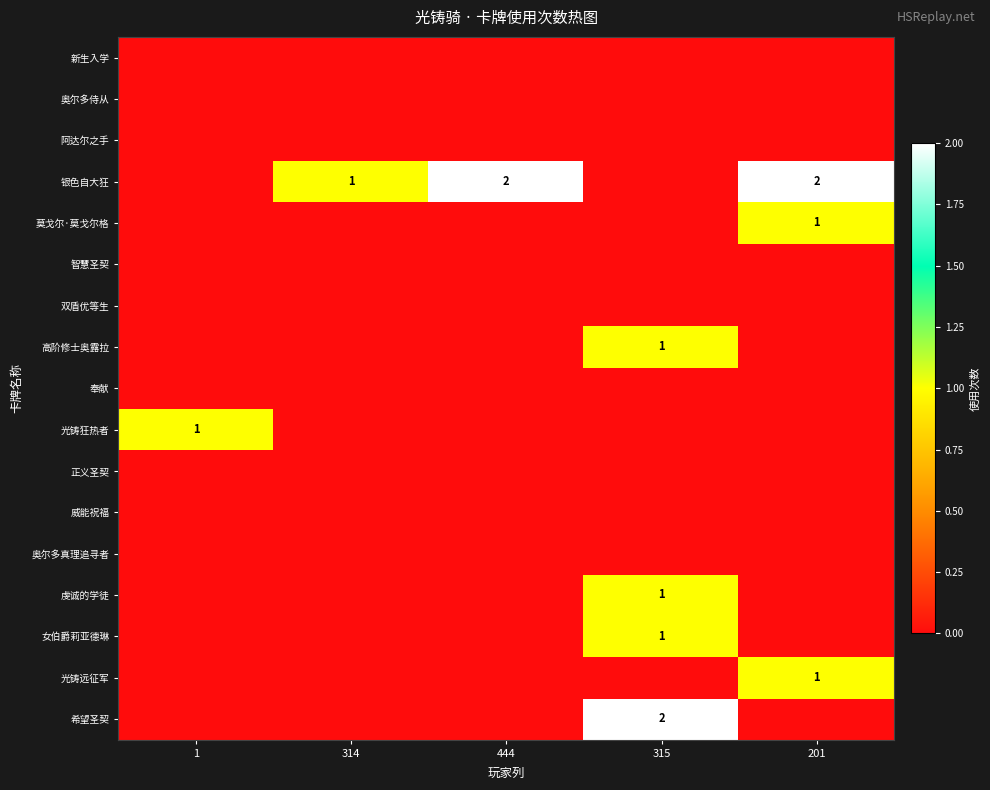

The 莫戈尔·莫戈尔格 series shows 1 at 201. True or false?

True